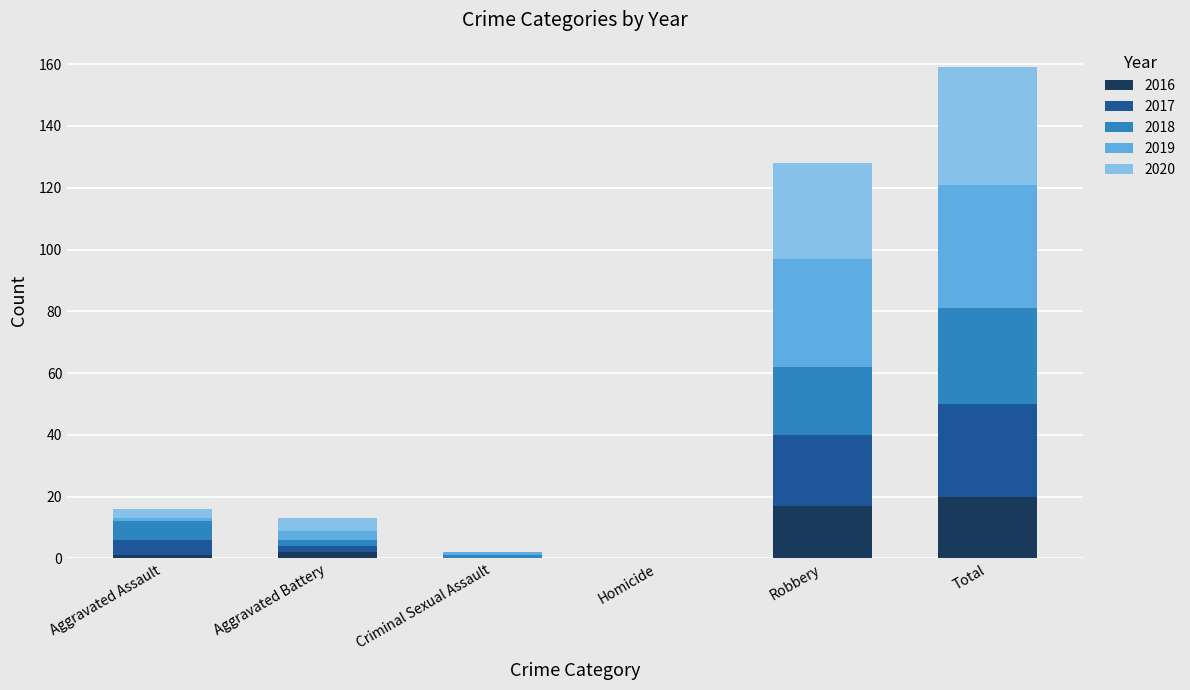

Reading left to right, list the values for the 2016 series.

Aggravated Assault=1	Aggravated Battery=2	Criminal Sexual Assault=0	Homicide=0	Robbery=17	Total=20